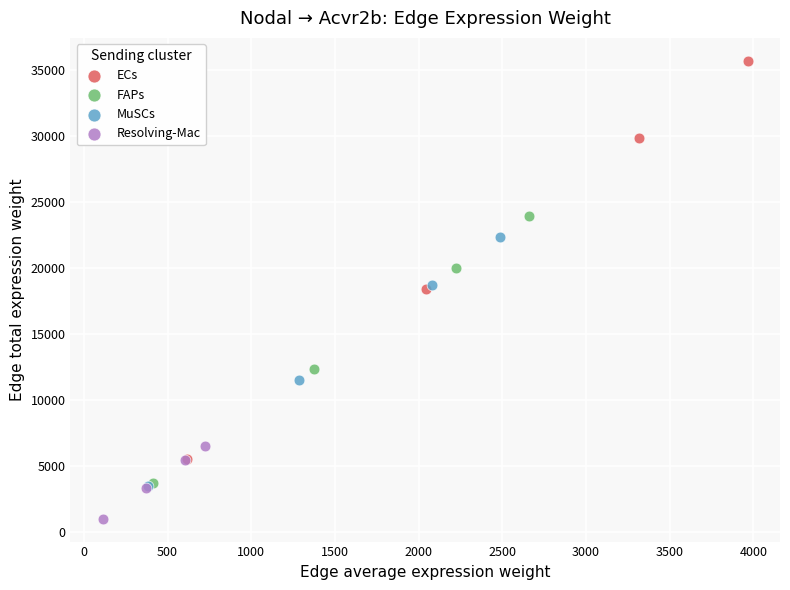

Which series reaches the minimum Y coordinate?

Resolving-Mac